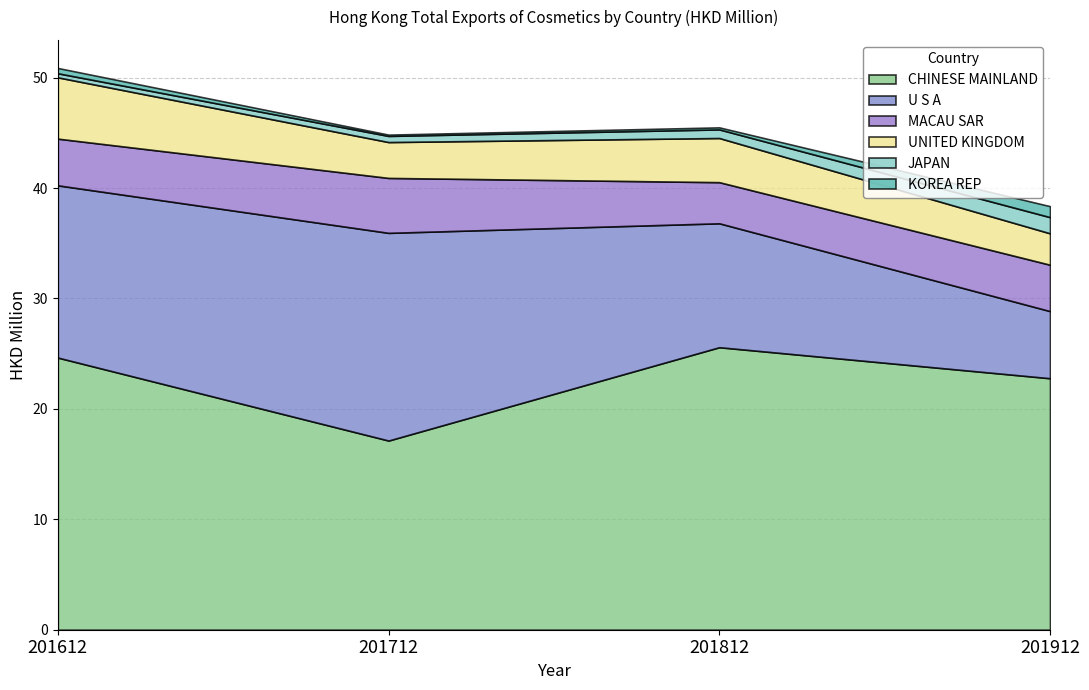

Reading left to right, list all the values displayed in this chart.

CHINESE MAINLAND: 201612=24.6	201712=17.1	201812=25.6	201912=22.8
U S A: 201612=15.6	201712=18.8	201812=11.2	201912=6.1
MACAU SAR: 201612=4.2	201712=5.0	201812=3.7	201912=4.2
UNITED KINGDOM: 201612=5.6	201712=3.2	201812=4.0	201912=2.8
JAPAN: 201612=0.4	201712=0.6	201812=0.8	201912=1.5
KOREA REP: 201612=0.5	201712=0.1	201812=0.2	201912=1.0